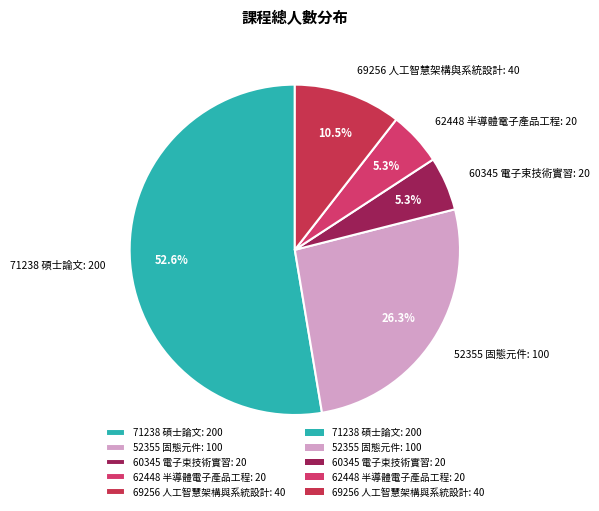

Which category has the biggest portion of the pie?

71238 碩士論文